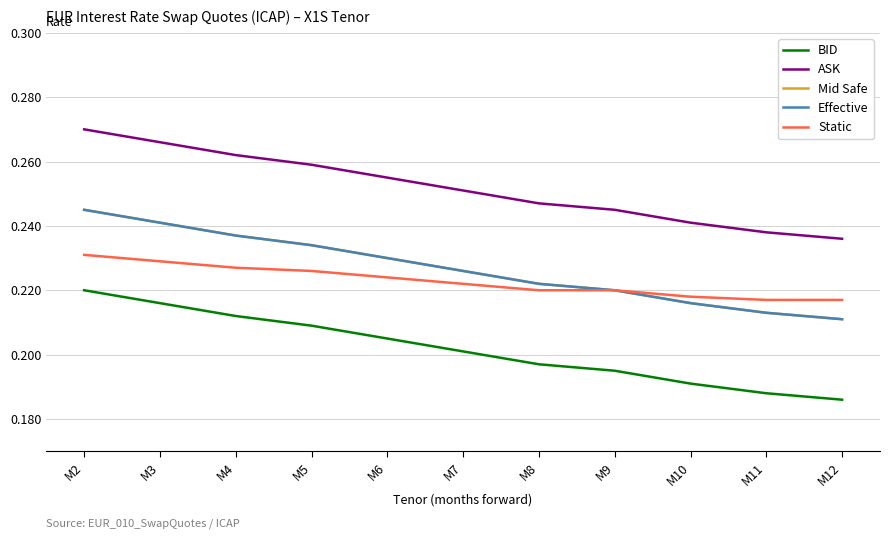

Reading right to left, what are all the values shown in this chart?

BID: M12=0.2	M11=0.2	M10=0.2	M9=0.2	M8=0.2	M7=0.2	M6=0.2	M5=0.2	M4=0.2	M3=0.2	M2=0.2
ASK: M12=0.2	M11=0.2	M10=0.2	M9=0.2	M8=0.2	M7=0.3	M6=0.3	M5=0.3	M4=0.3	M3=0.3	M2=0.3
Mid Safe: M12=0.2	M11=0.2	M10=0.2	M9=0.2	M8=0.2	M7=0.2	M6=0.2	M5=0.2	M4=0.2	M3=0.2	M2=0.2
Effective: M12=0.2	M11=0.2	M10=0.2	M9=0.2	M8=0.2	M7=0.2	M6=0.2	M5=0.2	M4=0.2	M3=0.2	M2=0.2
Static: M12=0.2	M11=0.2	M10=0.2	M9=0.2	M8=0.2	M7=0.2	M6=0.2	M5=0.2	M4=0.2	M3=0.2	M2=0.2